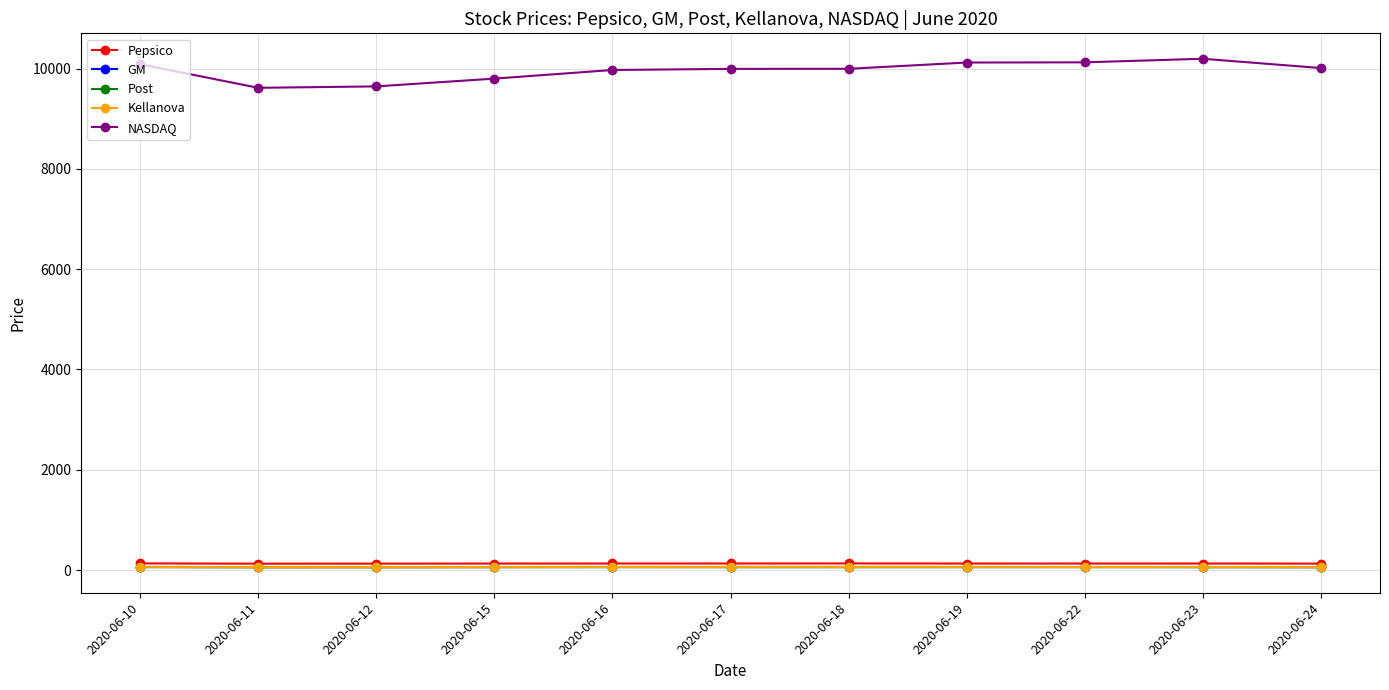

Which series has the largest range (max minus min)?

NASDAQ